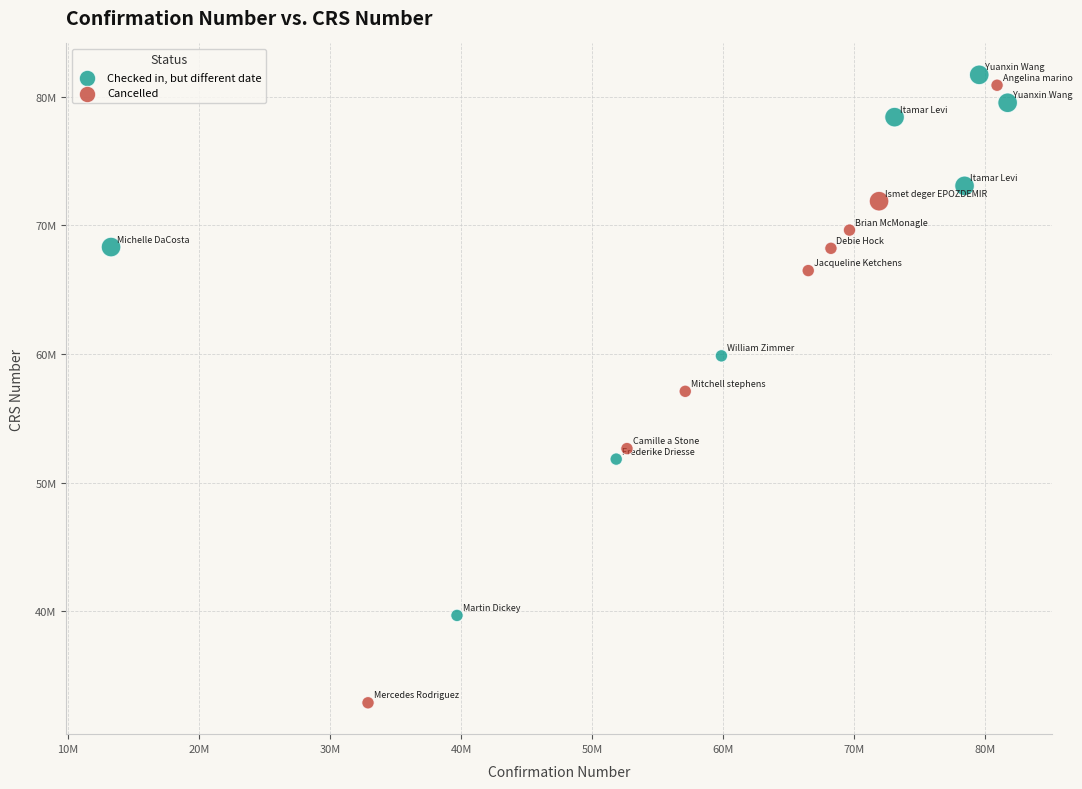

Which series reaches the minimum Y coordinate?

Cancelled